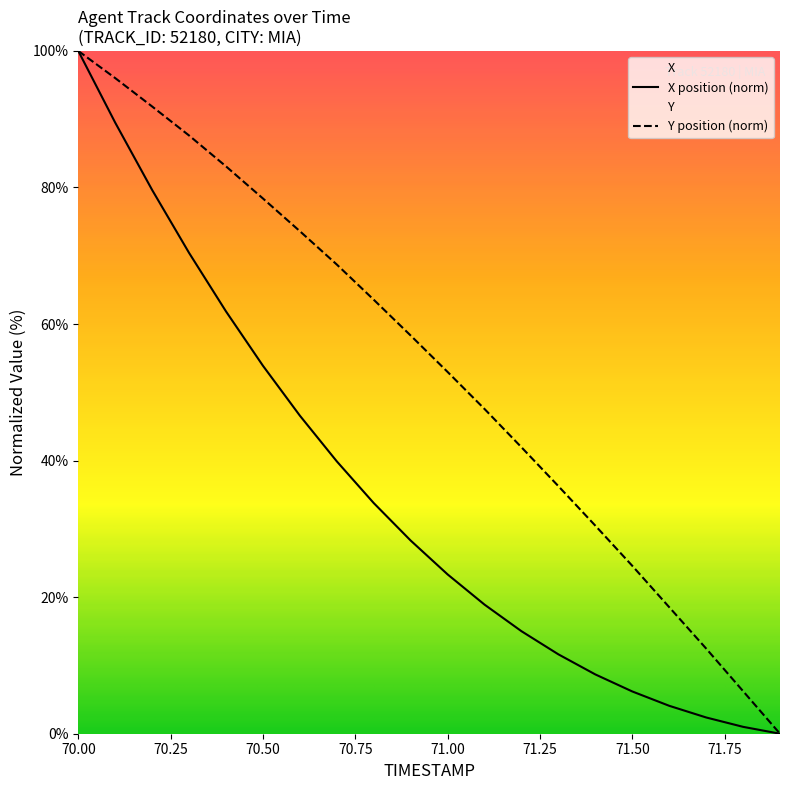

At 70.3, list the series in order from largest to smallest.

Y, X